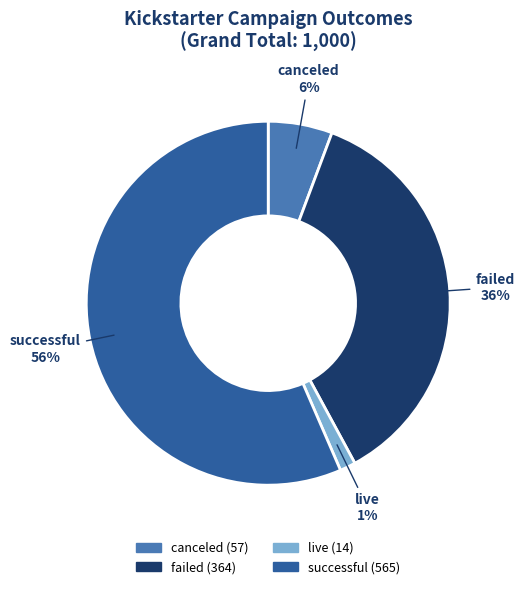

How many slices are in this pie chart?

4